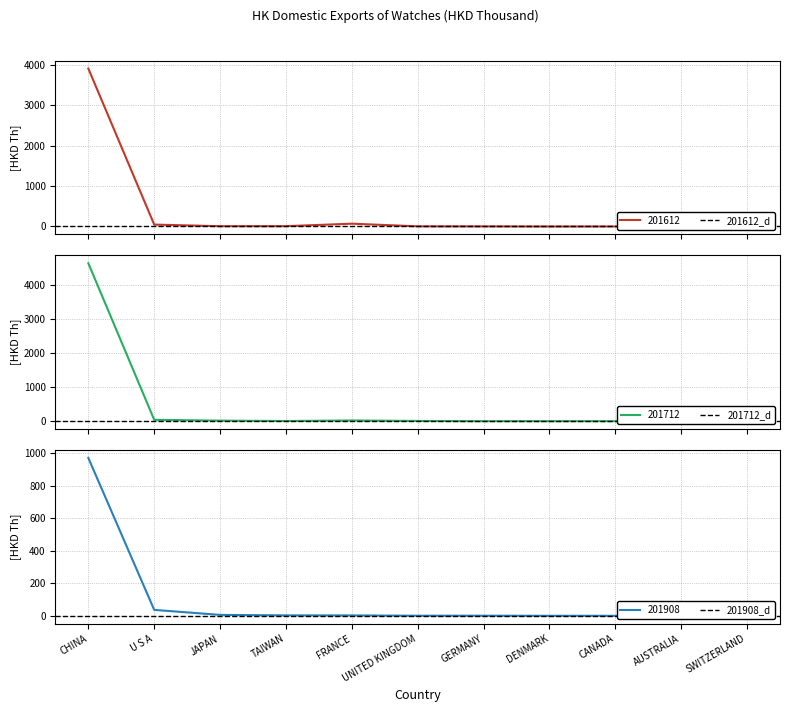

What is the highest value of the 201612 series?

3901.4